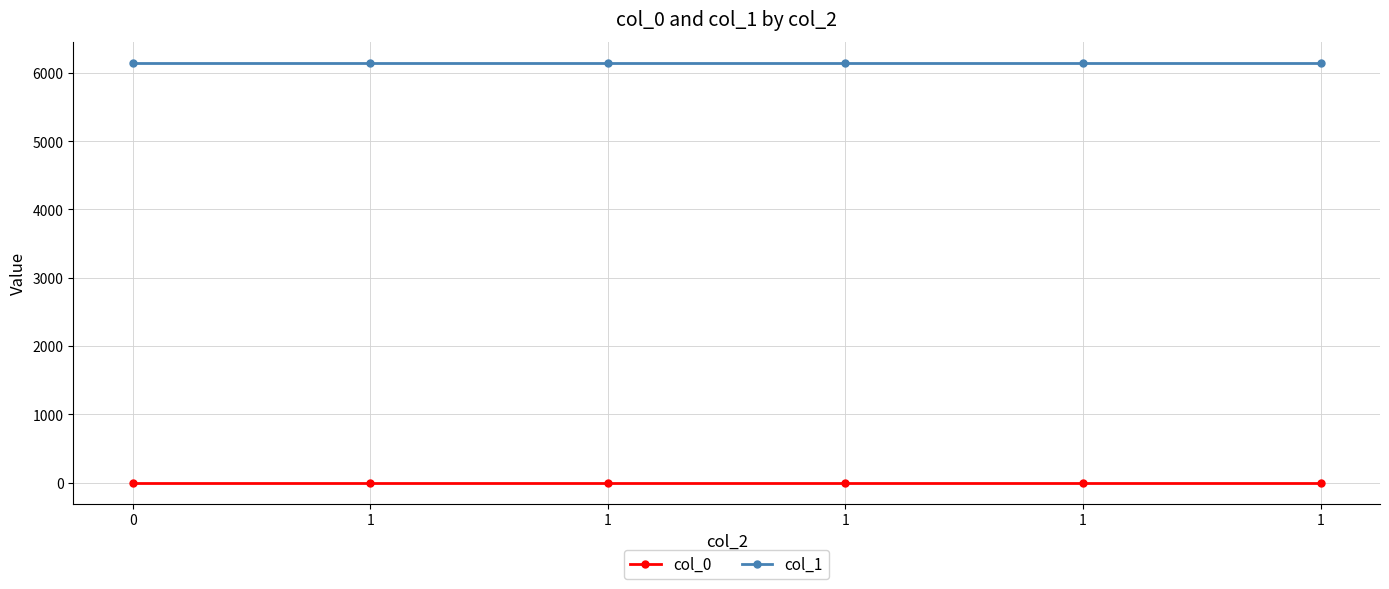

What are all the series names shown in the legend?

col_0, col_1